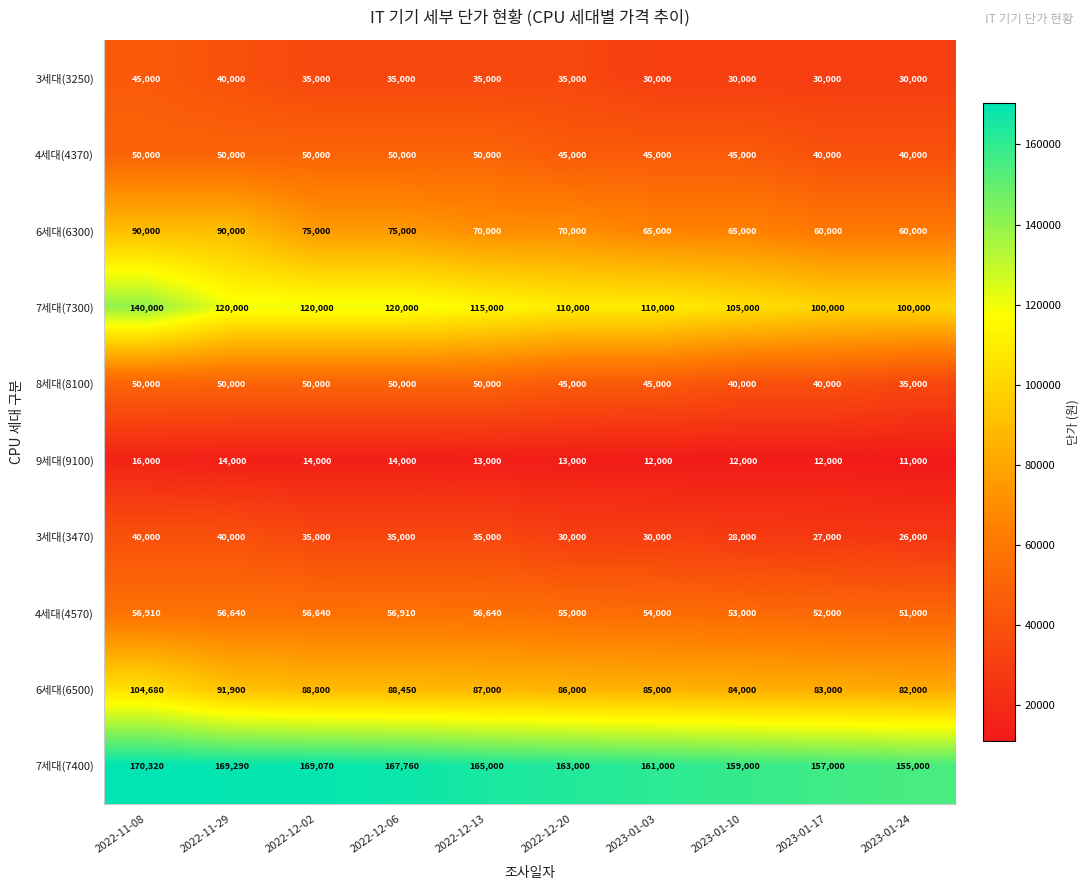

Rank the series at 2023-01-10 from highest to lowest value.

7세대(7400), 7세대(7300), 6세대(6500), 6세대(6300), 4세대(4570), 4세대(4370), 8세대(8100), 3세대(3250), 3세대(3470), 9세대(9100)